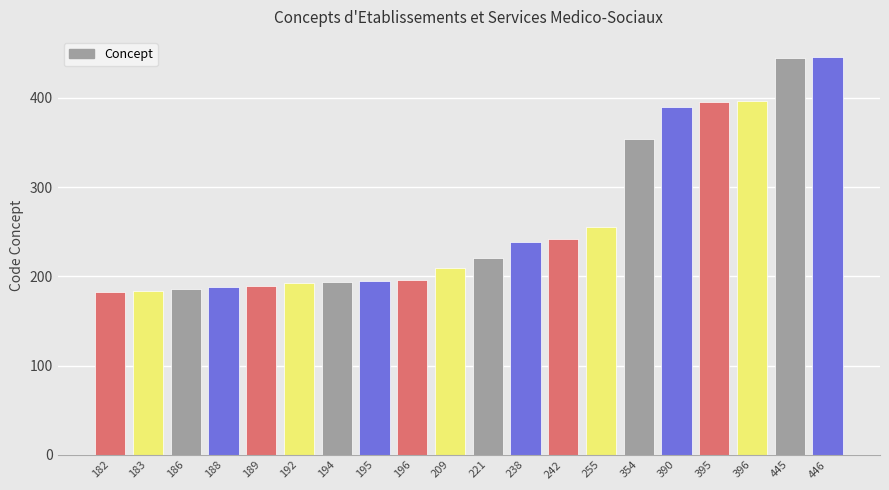

Is it true that the value at 238 is 418?

False